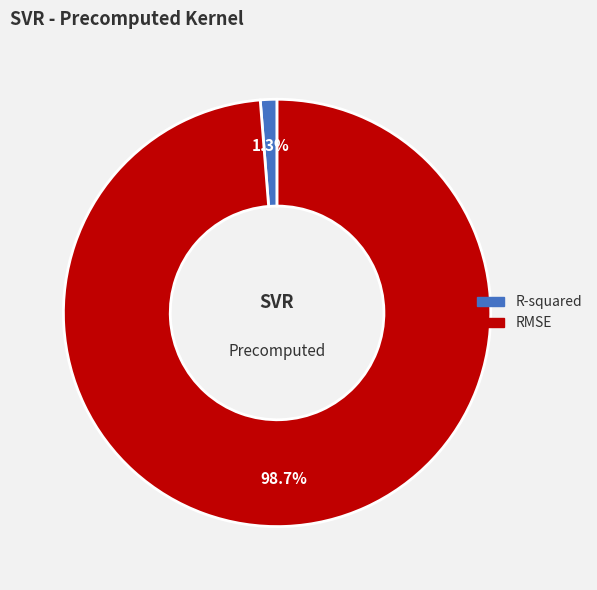

True or false: R-squared accounts for 13% of the total.

False